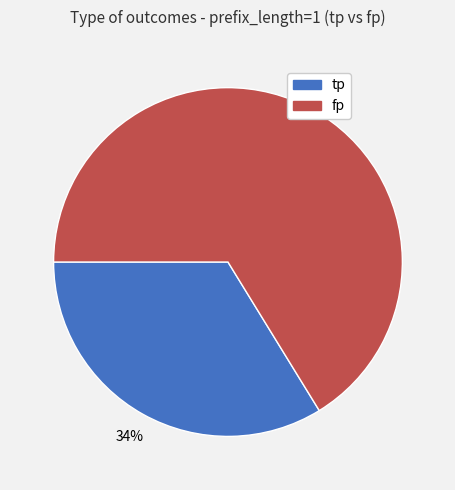

Which category has the biggest portion of the pie?

fp